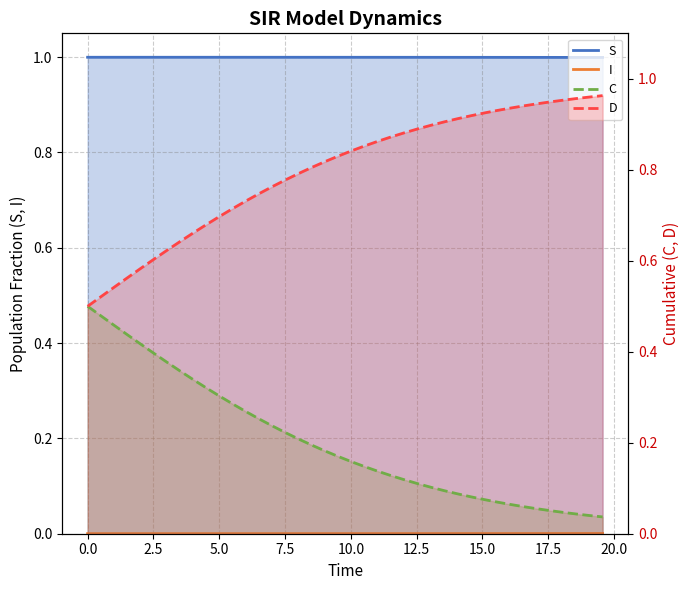

Reading left to right, what are all the values shown in this chart?

S (line): 1.0	1.0	1.0	1.0	1.0	1.0	1.0	1.0	1.0	1.0	1.0	1.0	1.0	1.0	1.0	1.0	1.0	1.0	1.0	1.0	1.0	1.0	1.0	1.0	1.0	1.0	1.0	1.0	1.0	1.0	1.0	1.0	1.0	1.0	1.0	1.0	1.0	1.0	1.0	1.0
I (line): 0.0	0.0	0.0	0.0	0.0	0.0	0.0	0.0	0.0	0.0	0.0	0.0	0.0	0.0	0.0	0.0	0.0	0.0	0.0	0.0	0.0	0.0	0.0	0.0	0.0	0.0	0.0	0.0	0.0	0.0	0.0	0.0	0.0	0.0	0.0	0.0	0.0	0.0	0.0	0.0
C (line): 0.5	0.5	0.5	0.4	0.4	0.4	0.4	0.4	0.3	0.3	0.3	0.3	0.3	0.3	0.2	0.2	0.2	0.2	0.2	0.2	0.2	0.1	0.1	0.1	0.1	0.1	0.1	0.1	0.1	0.1	0.1	0.1	0.1	0.1	0.1	0.1	0.0	0.0	0.0	0.0
D (line): 0.5	0.5	0.5	0.6	0.6	0.6	0.6	0.6	0.7	0.7	0.7	0.7	0.7	0.7	0.8	0.8	0.8	0.8	0.8	0.8	0.8	0.9	0.9	0.9	0.9	0.9	0.9	0.9	0.9	0.9	0.9	0.9	0.9	0.9	0.9	0.9	1.0	1.0	1.0	1.0